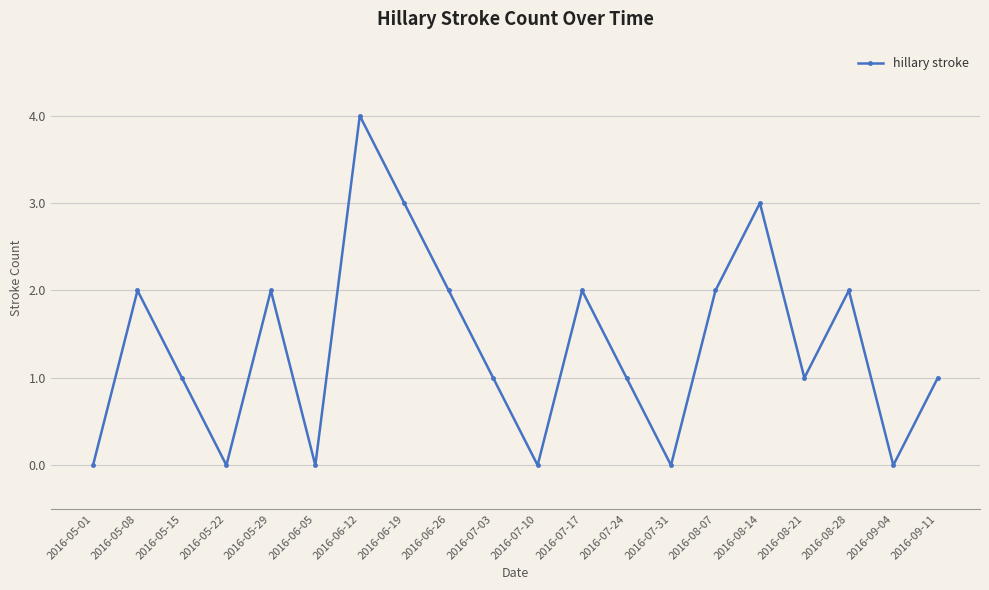

True or false: the data shows 4 at 2016-08-14.

False